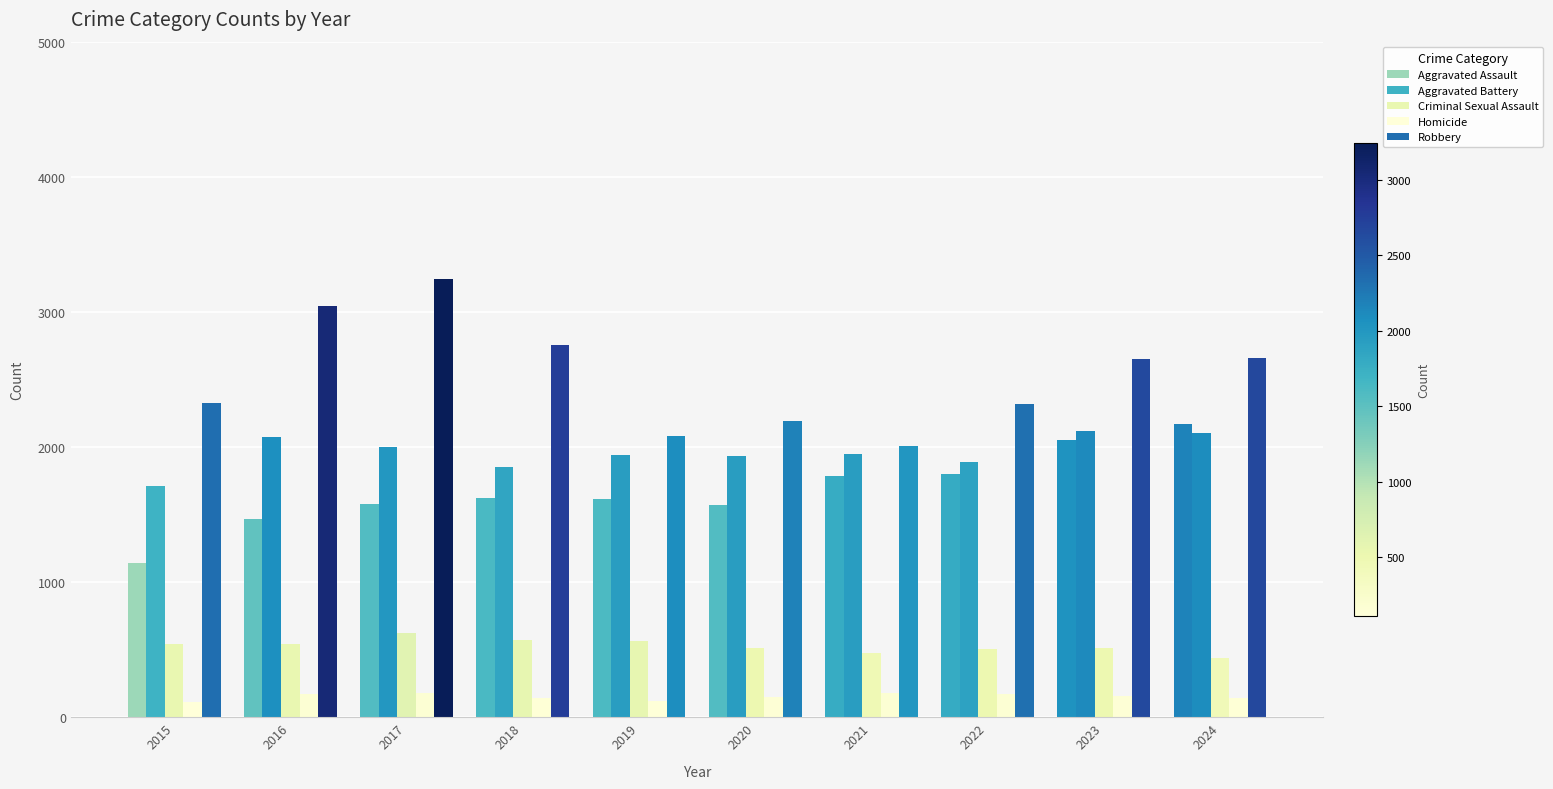

Is it true that Homicide equals 174 at 2022?

True